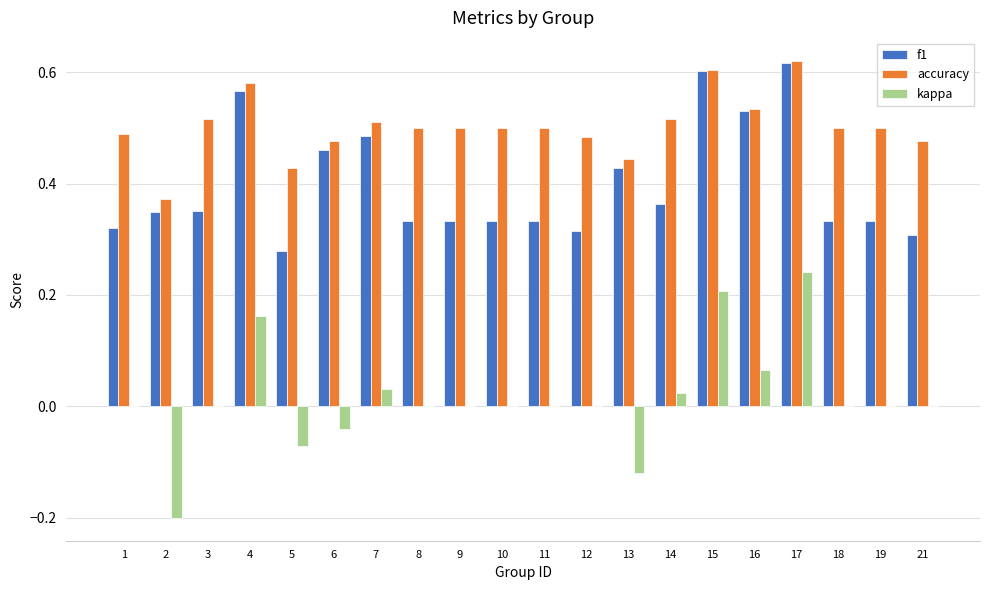

Between 2 and 15, which series saw the biggest shift?

kappa